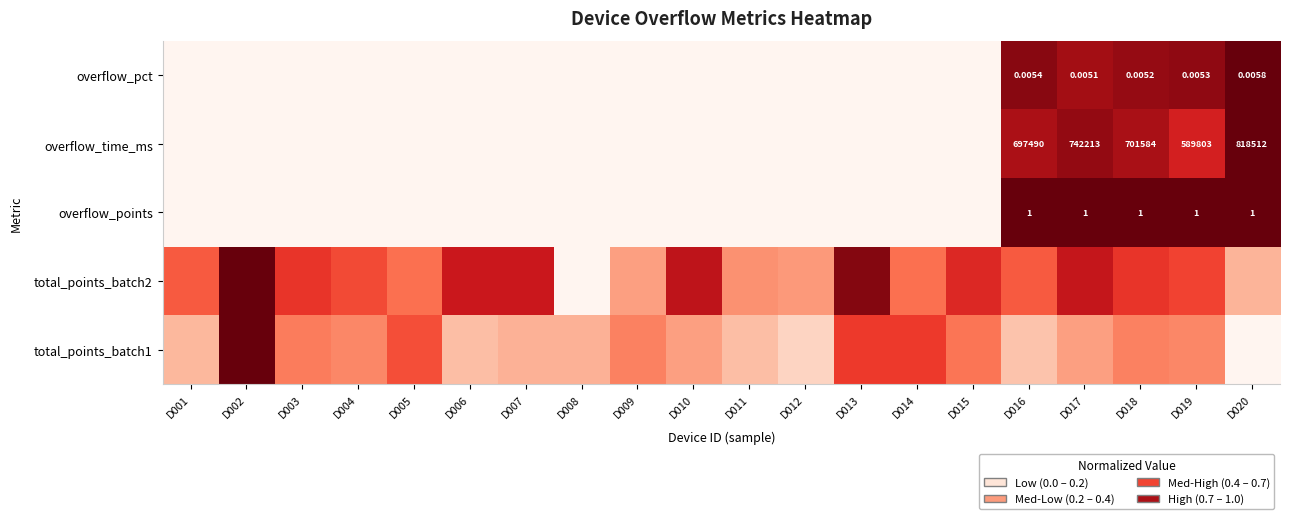

Which series changed the most between D008 and D018?

overflow_points